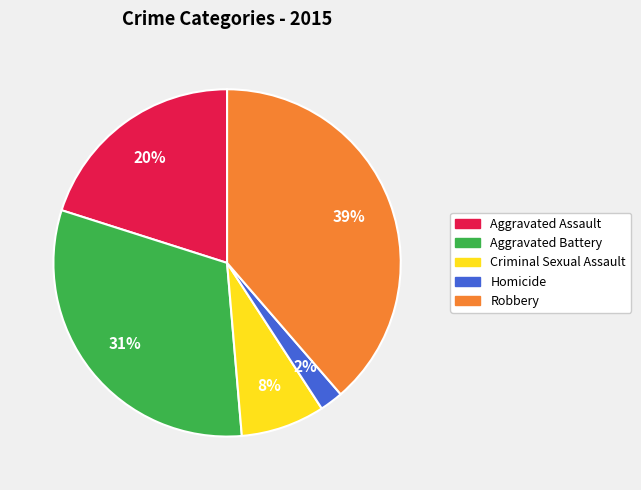

Does Robbery account for over 50% of the chart?

No